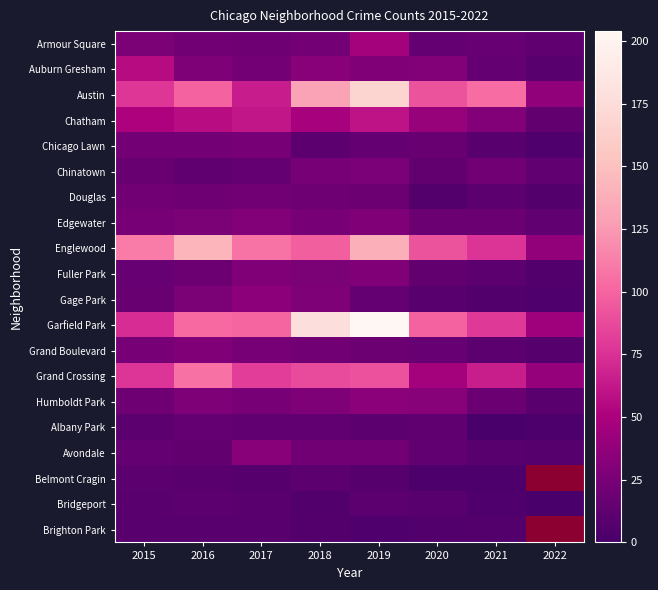

Which series has the largest total across all categories?

Garfield Park